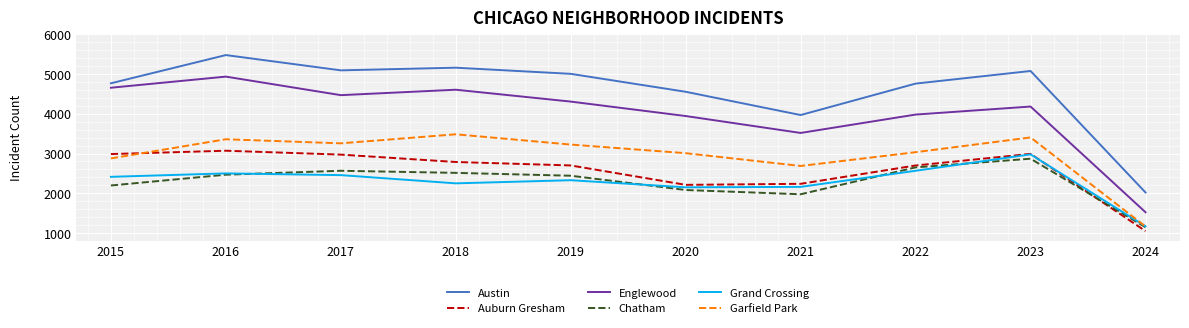

Where is Englewood nearest to the value 3229?

2021